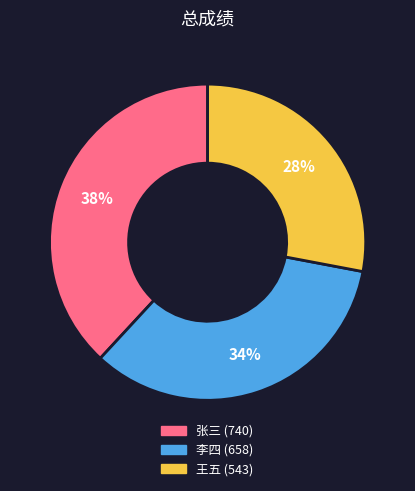

To the nearest percent, what is the difference between the 王五 and 张三 slice percentages?

10%